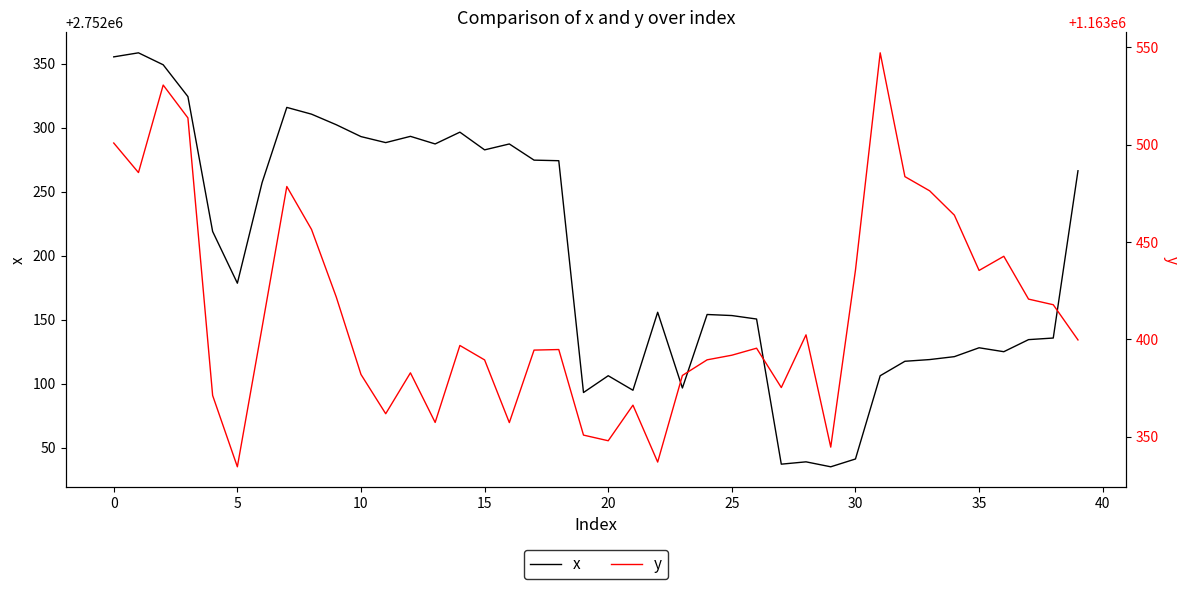

How many lines are shown in the chart?

2